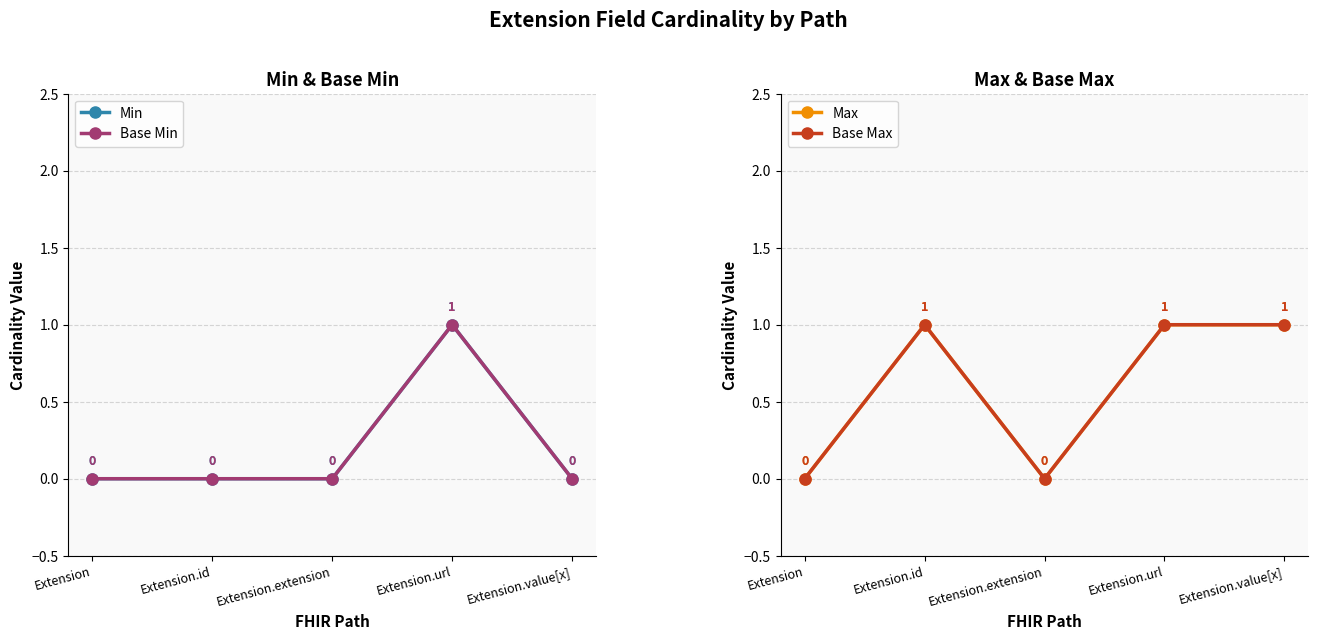

True or false: Base Min and Min intersect in this chart.

False